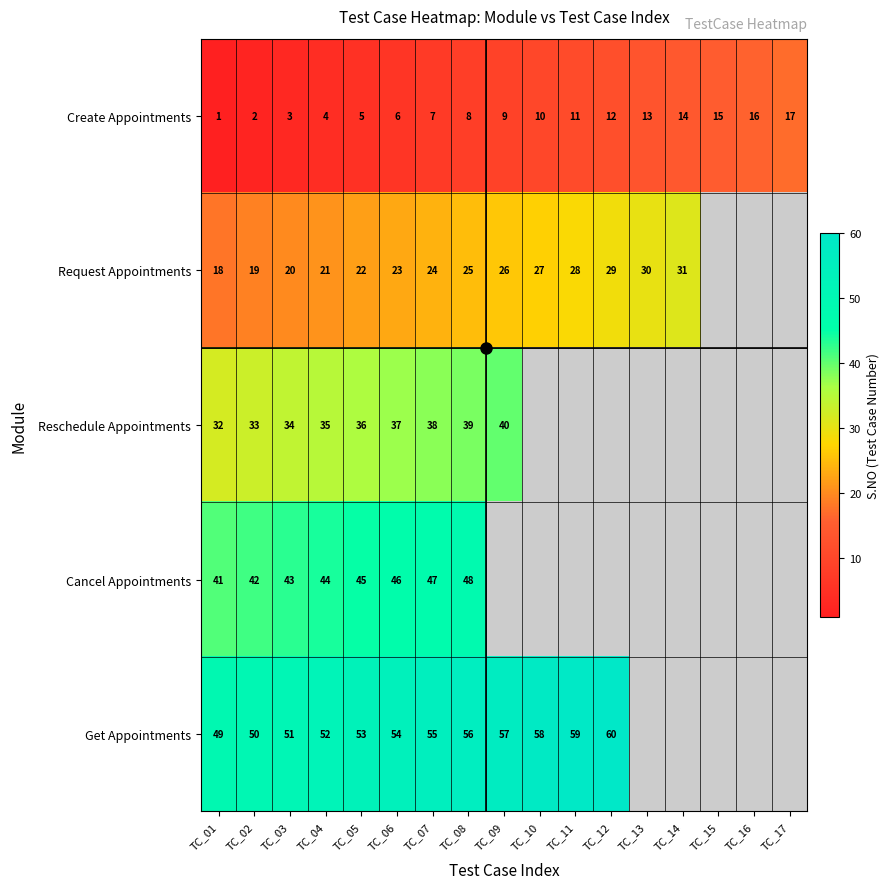

What is the sum of the Get Appointments values at TC_09 and TC_01?

106.0